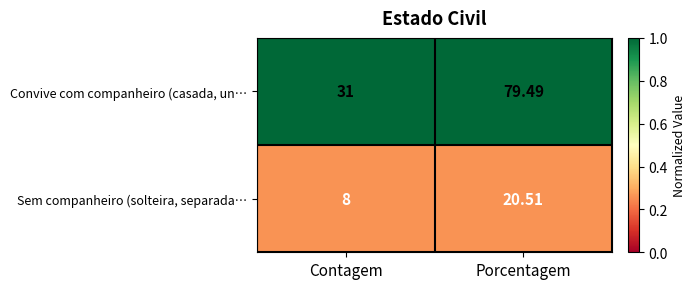

Which series has the widest spread of values?

Convive com companheiro (casada, un…